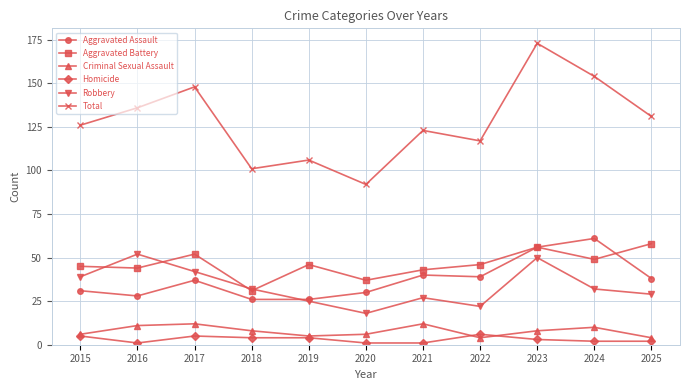

The value of Robbery at 2024 is 32. True or false?

True